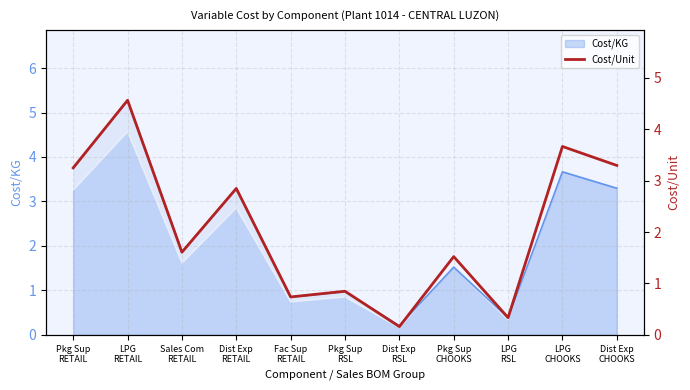

Where is the first local maximum?

LPG
RETAIL